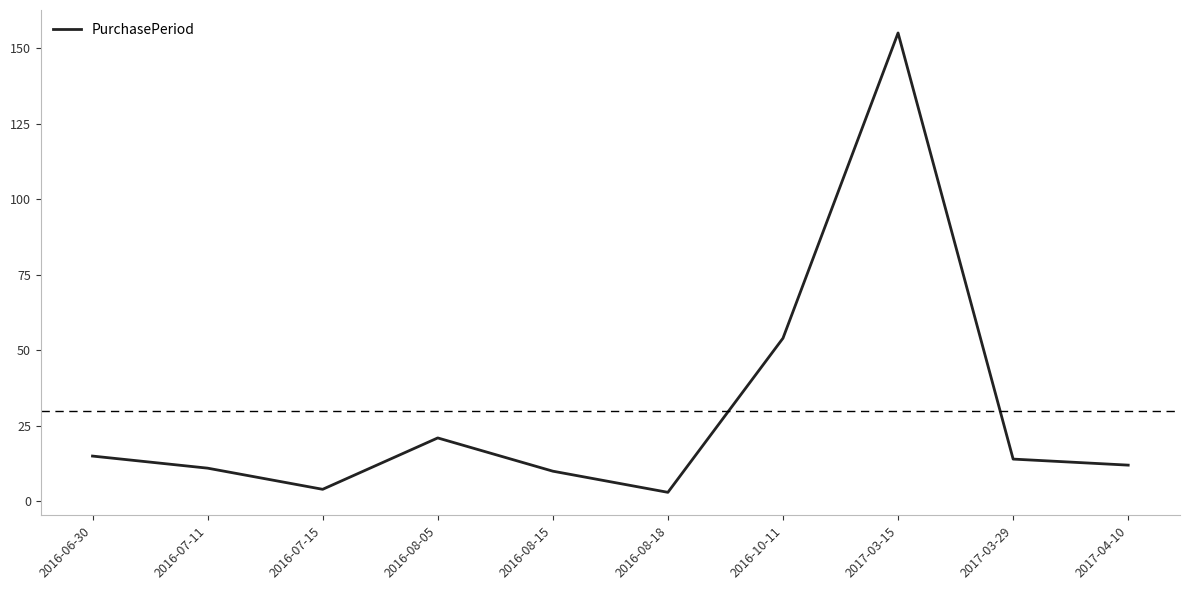

Reading right to left, extract all data points from this chart.

12	14	155	54	3	10	21	4	11	15